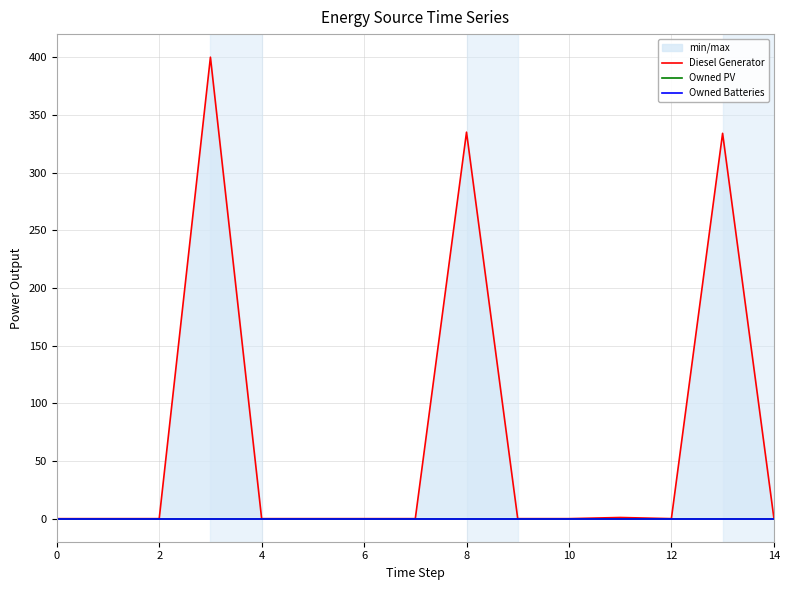

Is this an area chart (filled region under the line)?

No